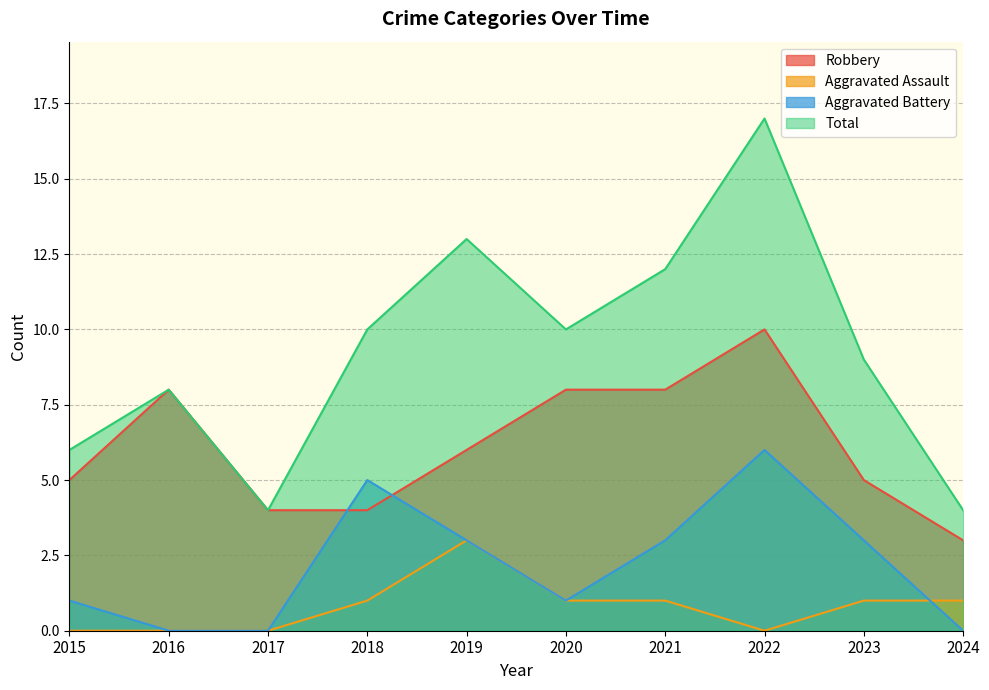

List the labels in order of Aggravated Battery value, smallest first.

2016, 2017, 2024, 2015, 2020, 2019, 2021, 2023, 2018, 2022